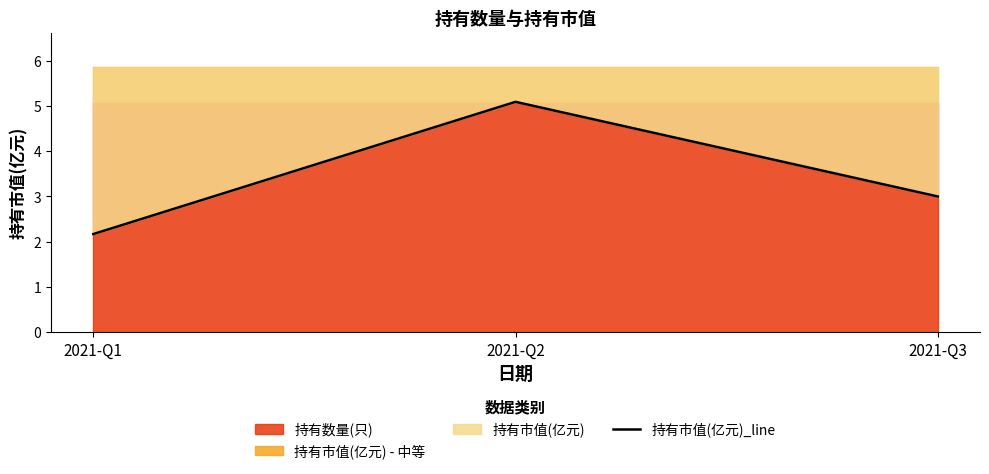

Reading right to left, list all the values displayed in this chart.

2021-Q3=3.0	2021-Q2=5.1	2021-Q1=2.2